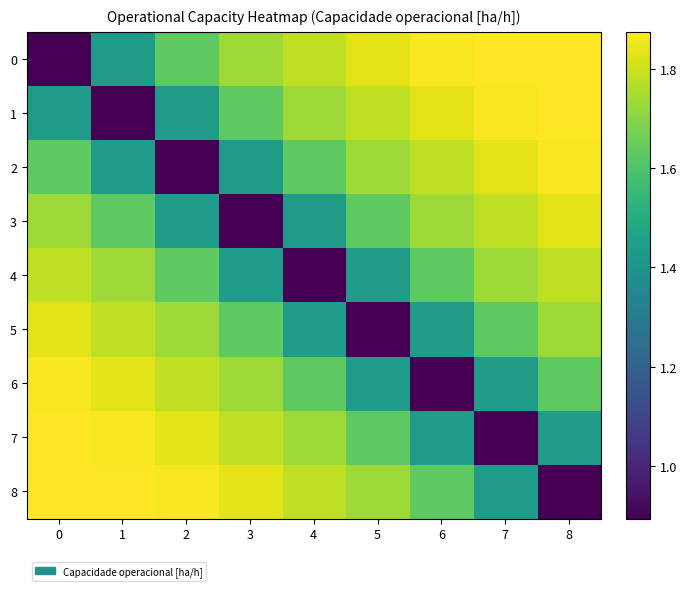

What is the total value across all series at 1?

14.5